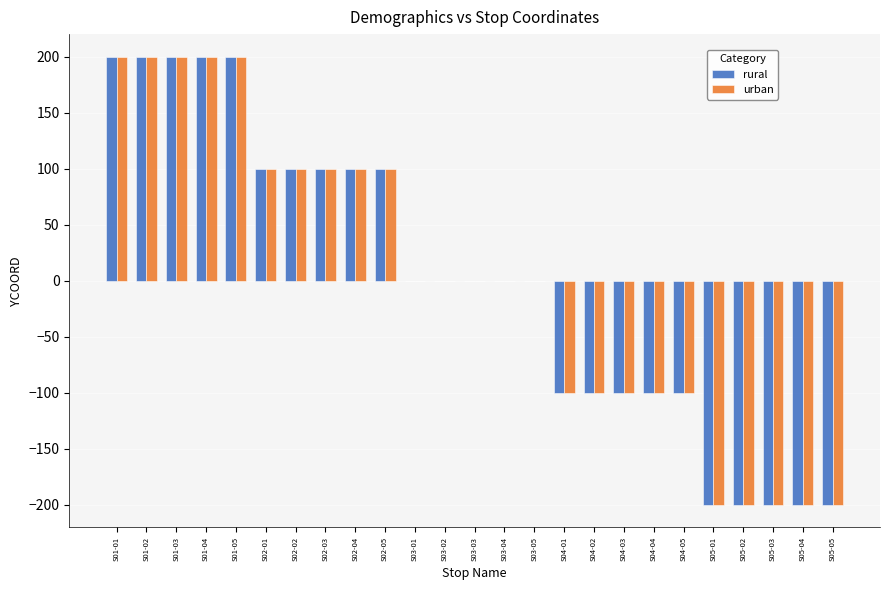

Is the value of urban at S03-02 greater than the value of rural at S02-03?

No